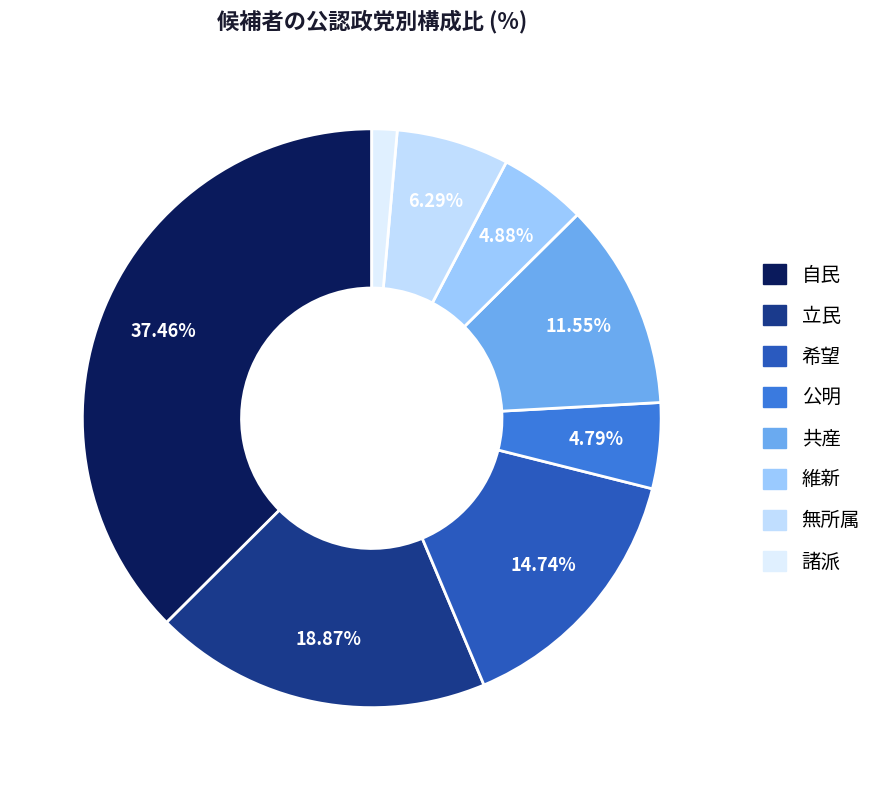

Is the sum of 諸派 and 維新 greater than half?

No